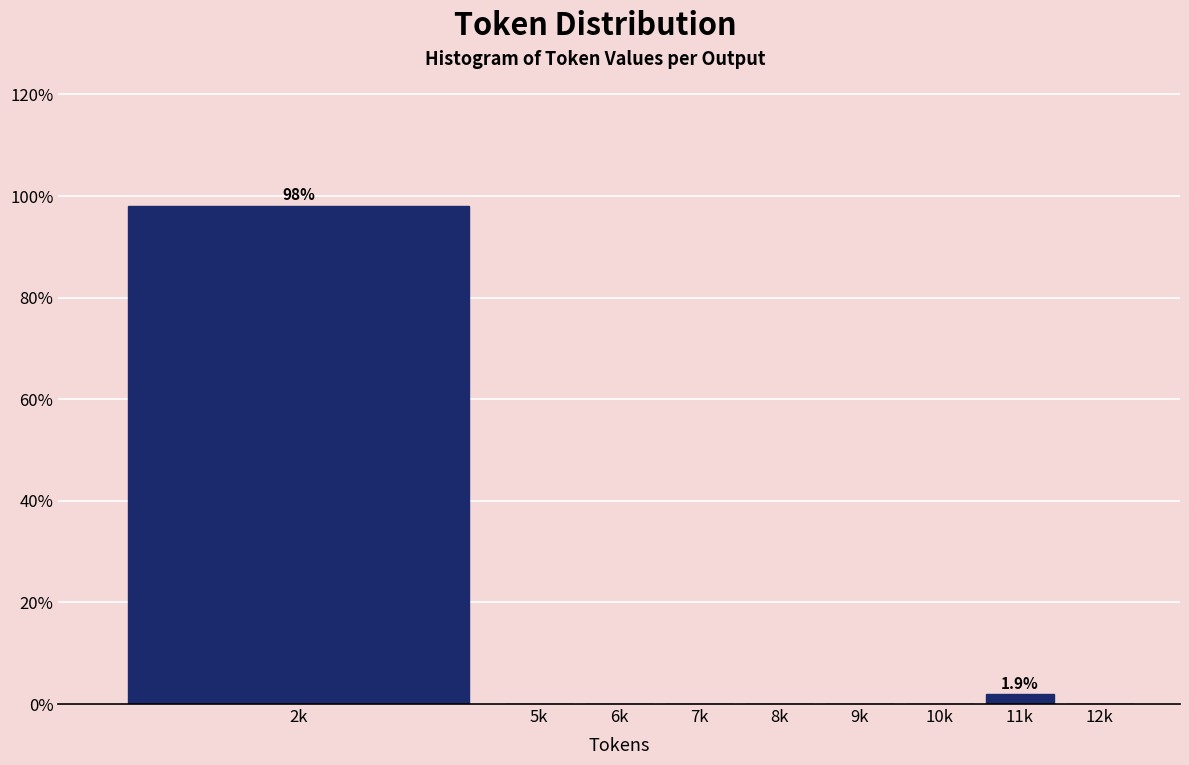

Reading left to right, transcribe all the data shown in this chart.

2k=98.1	5k=0.0	6k=0.0	7k=0.0	8k=0.0	9k=0.0	10k=0.0	11k=1.9	12k=0.0